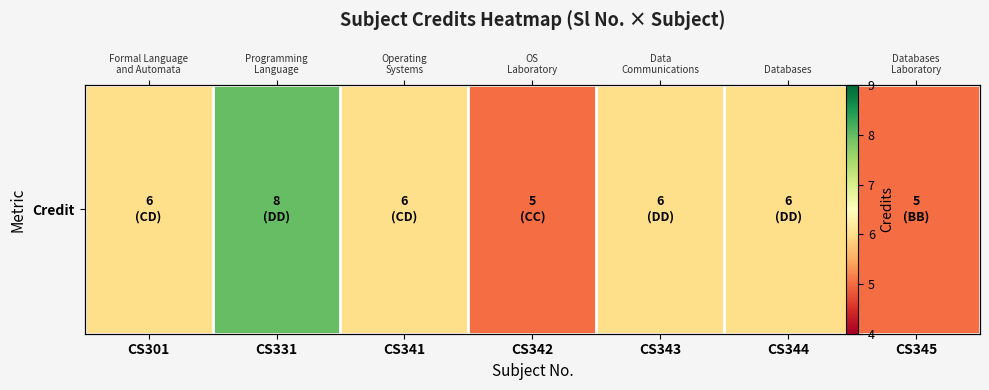

Reading left to right, list all the values displayed in this chart.

CS301=6	CS331=8	CS341=6	CS342=5	CS343=6	CS344=6	CS345=5